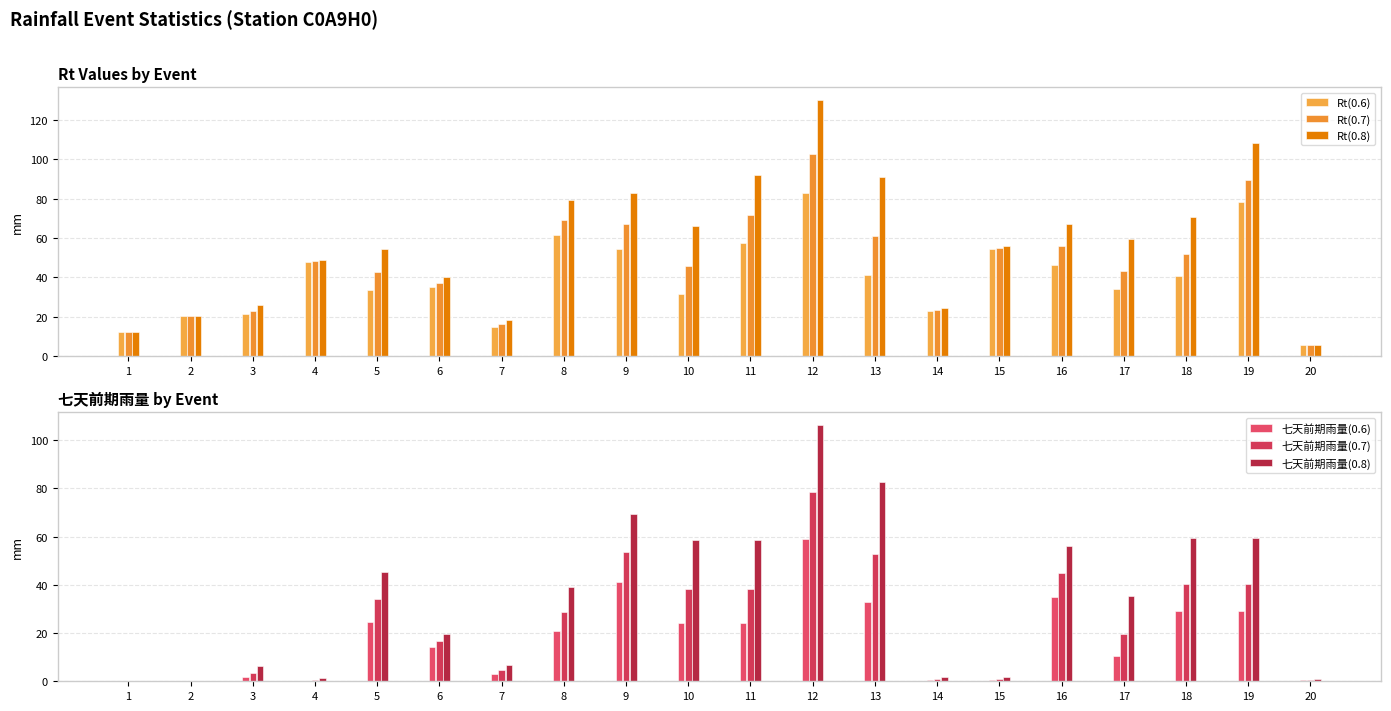

Rank the categories by Rt(0.8) value from highest to lowest.

12, 19, 11, 13, 9, 8, 18, 16, 10, 17, 15, 5, 4, 6, 3, 14, 2, 7, 1, 20